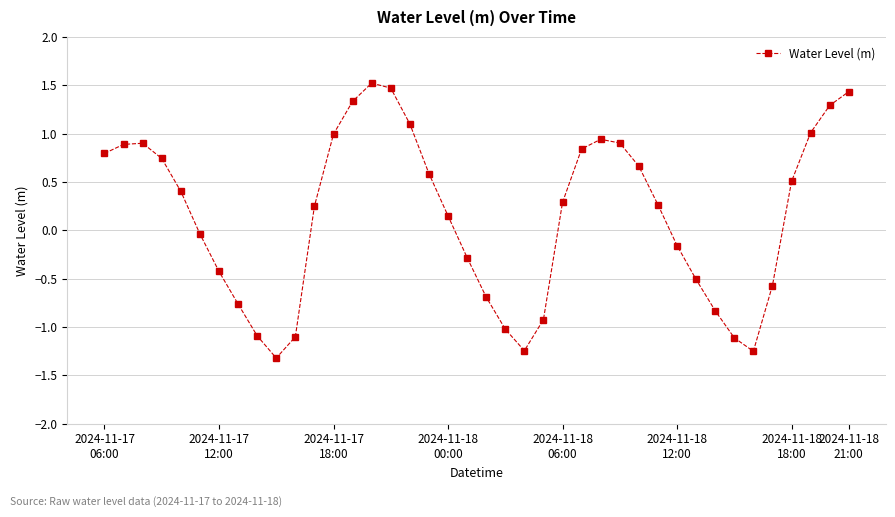

How many data points are less than 0?

17